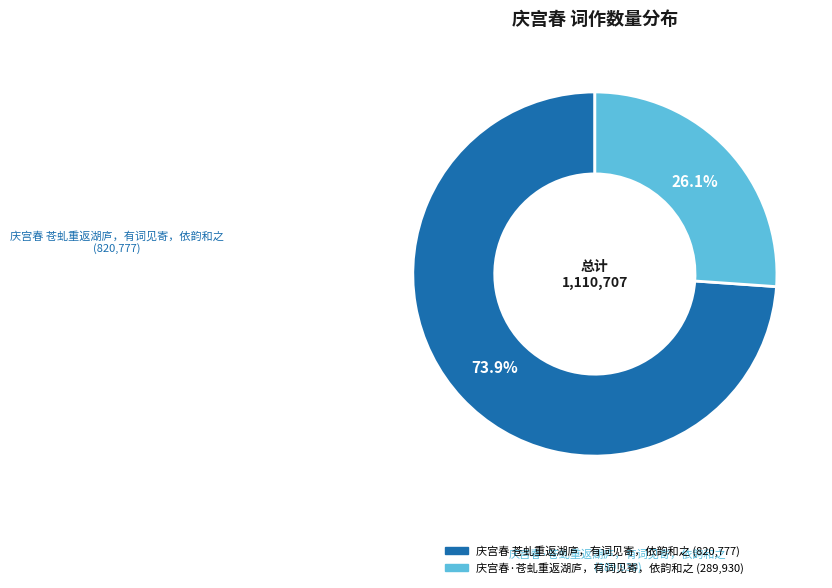

Is it true that 庆宫春·苍虬重返湖庐，有词见寄，依韵和之 is 32% of the pie?

False